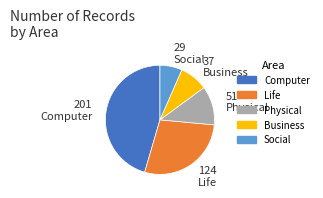

Is it true that Life is 14% of the pie?

False